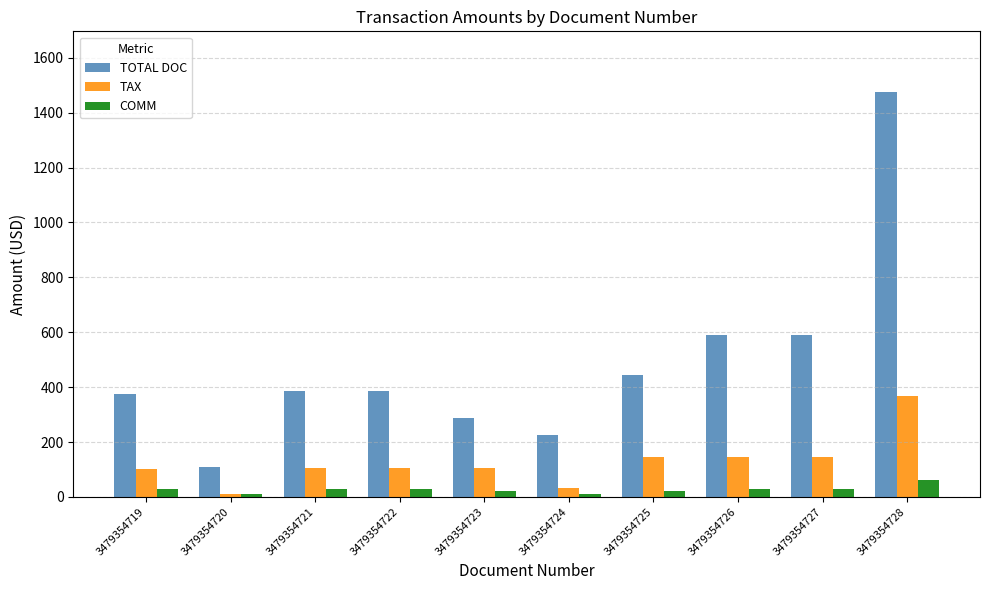

Where does the COMM series first go above 28?

3479354719